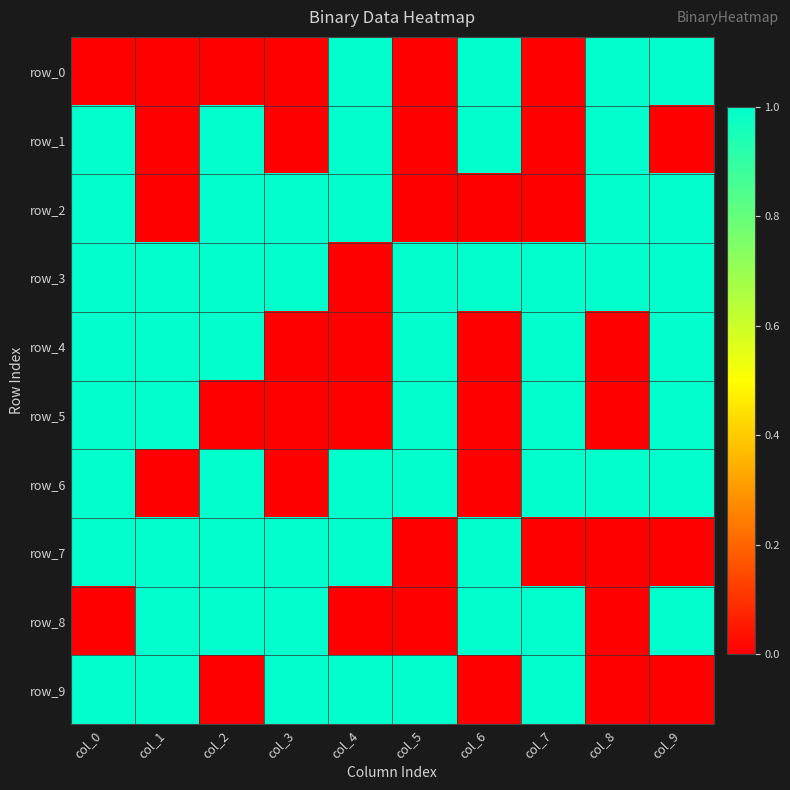

The value of row_1 at col_2 is 0. True or false?

False